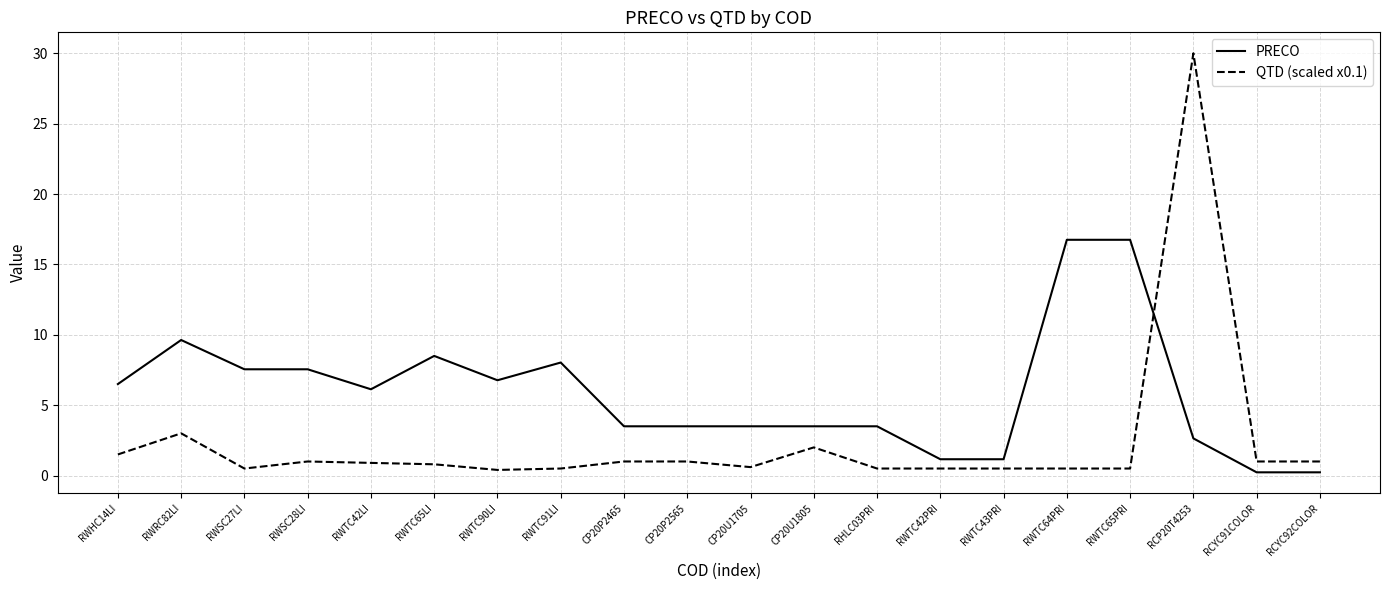

What is the difference between the highest and lowest values at RWTC90LI?

6.4